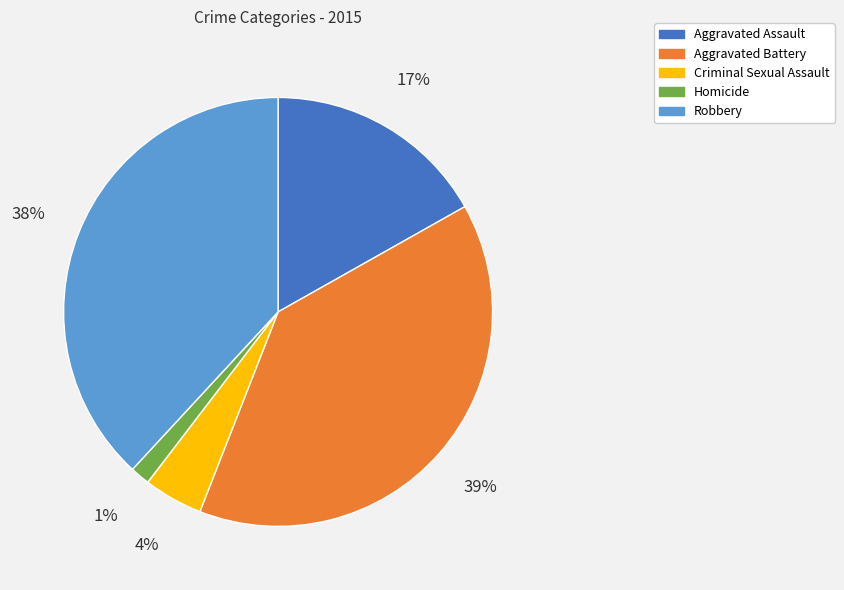

Rank the categories by value from lowest to highest.

Homicide, Criminal Sexual Assault, Aggravated Assault, Robbery, Aggravated Battery